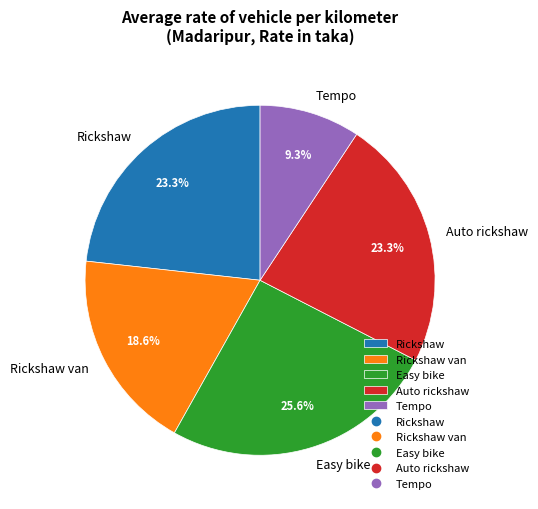

Combined, do Rickshaw van and Rickshaw account for over 50%?

No